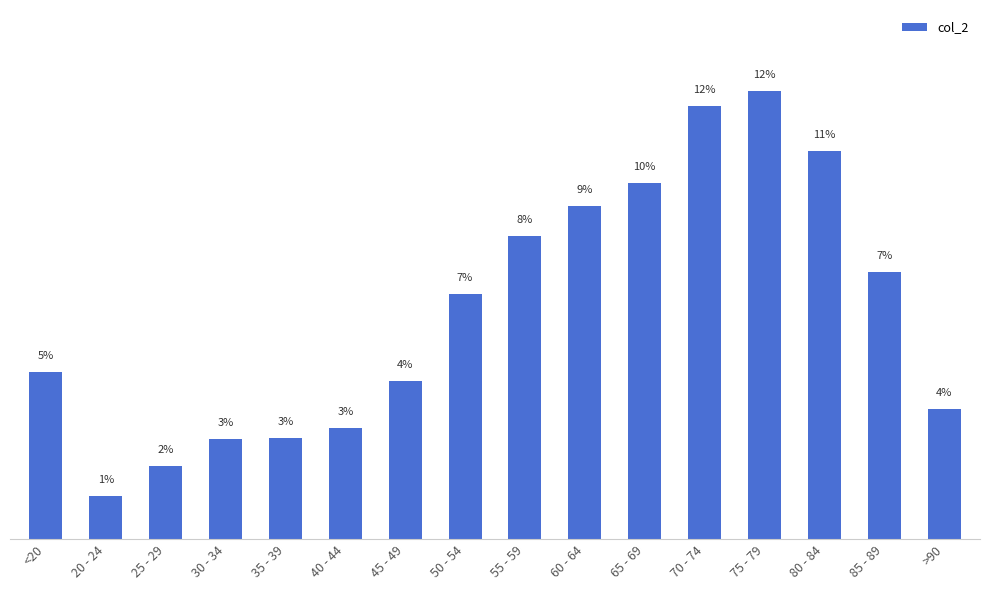

Rank the categories by value from lowest to highest.

20 - 24, 25 - 29, 30 - 34, 35 - 39, 40 - 44, >90, 45 - 49, <20, 50 - 54, 85 - 89, 55 - 59, 60 - 64, 65 - 69, 80 - 84, 70 - 74, 75 - 79